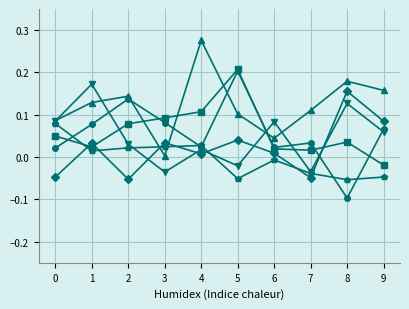

Does the chart display data point markers on the line(s)?

Yes